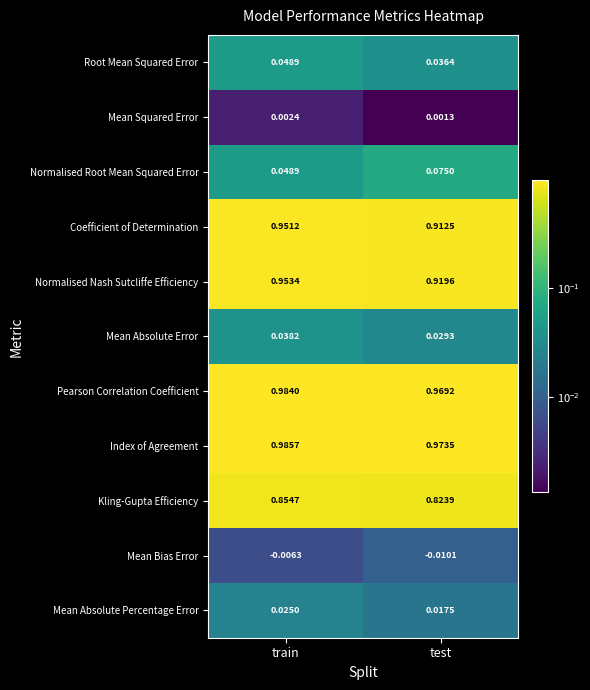

Rank the categories by Coefficient of Determination value from lowest to highest.

test, train